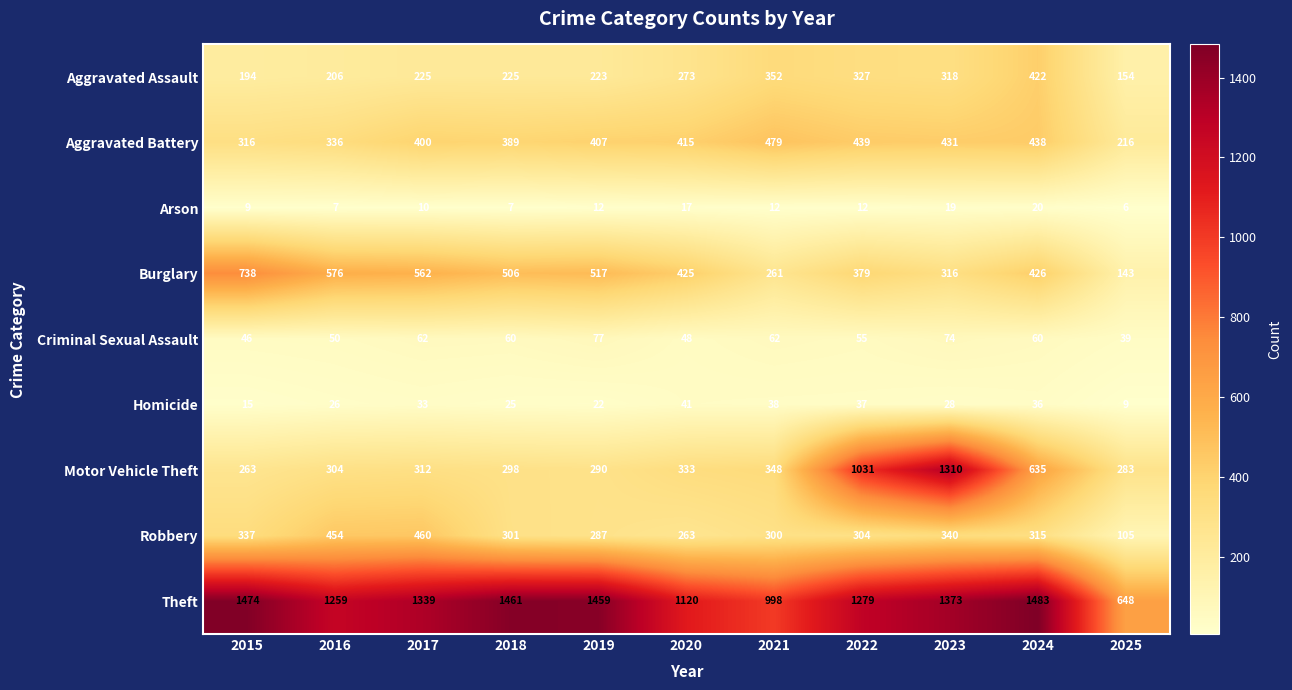

At how many categories does at least one series exceed 1157?

8